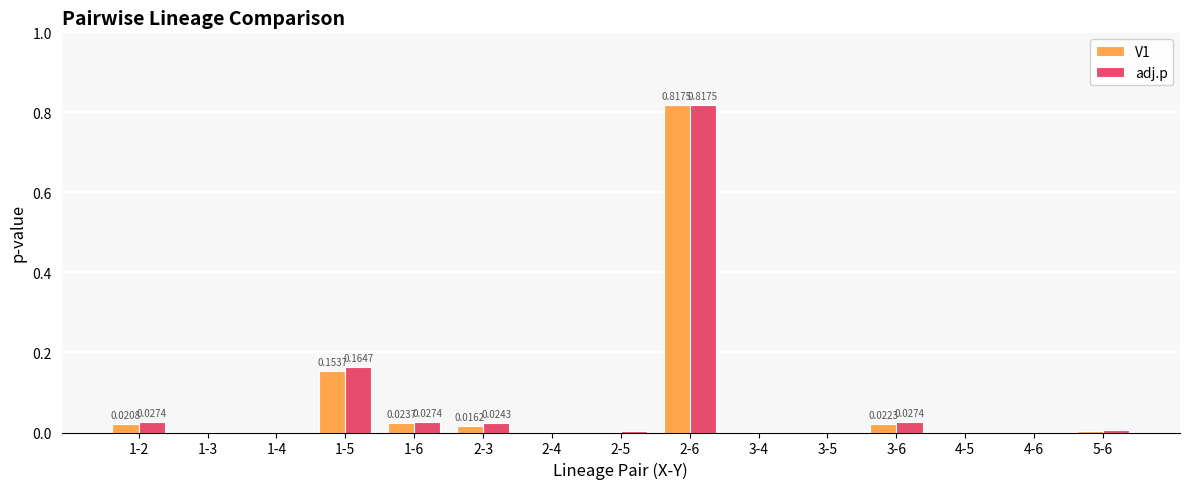

How many groups of bars are there?

15